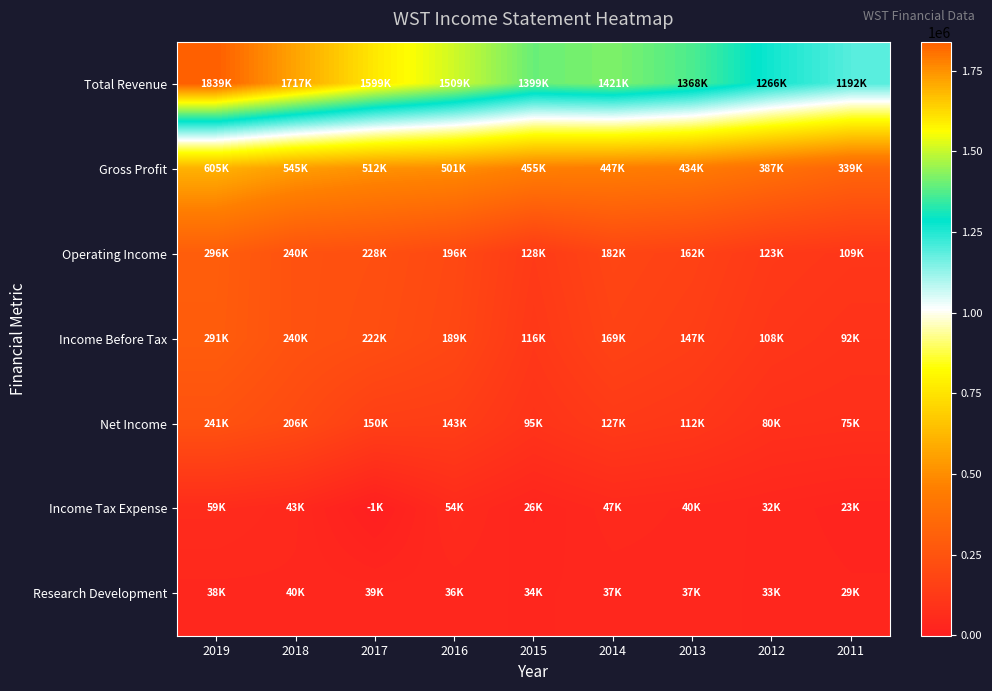

Reading left to right, extract all data points from this chart.

Total Revenue: 2019=1839900	2018=1717400	2017=1599100	2016=1509100	2015=1399800	2014=1421400	2013=1368400	2012=1266400	2011=1192300
Gross Profit: 2019=605700	2018=545400	2017=512600	2016=501100	2015=455800	2014=447800	2013=434700	2012=387700	2011=339300
Operating Income: 2019=296600	2018=240300	2017=228900	2016=196800	2015=128600	2014=182000	2013=162200	2012=123500	2011=109600
Income Before Tax: 2019=291800	2018=240700	2017=222400	2016=189800	2015=116100	2014=169000	2013=147100	2012=108600	2011=92700
Net Income: 2019=241700	2018=206900	2017=150700	2016=143600	2015=95600	2014=127100	2013=112300	2012=80700	2011=75500
Income Tax Expense: 2019=59000	2018=43900	2017=-1000	2016=54400	2015=26300	2014=47200	2013=40200	2012=32700	2011=23500
Research Development: 2019=38900	2018=40300	2017=39100	2016=36800	2015=34100	2014=37300	2013=37900	2012=33200	2011=29100